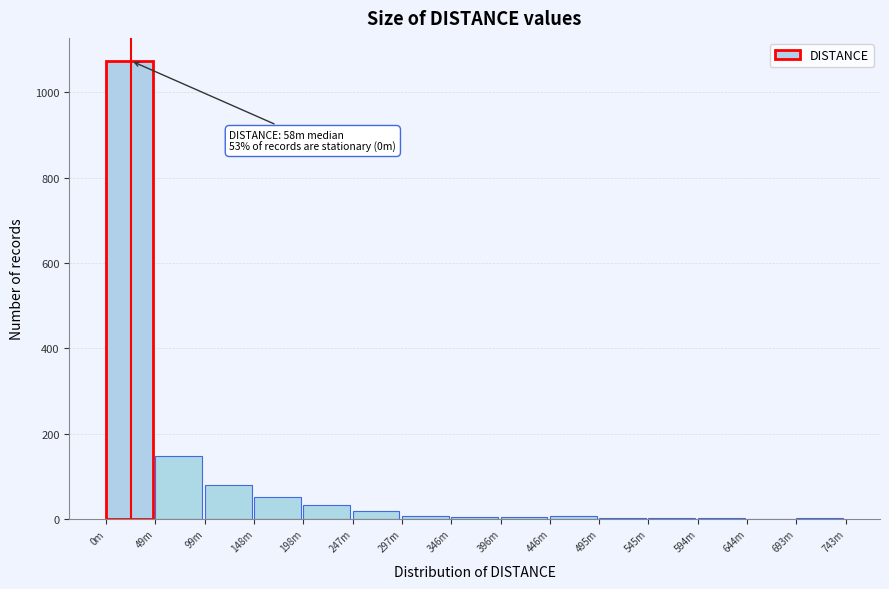

Where is the data nearest to the value 537?

49m